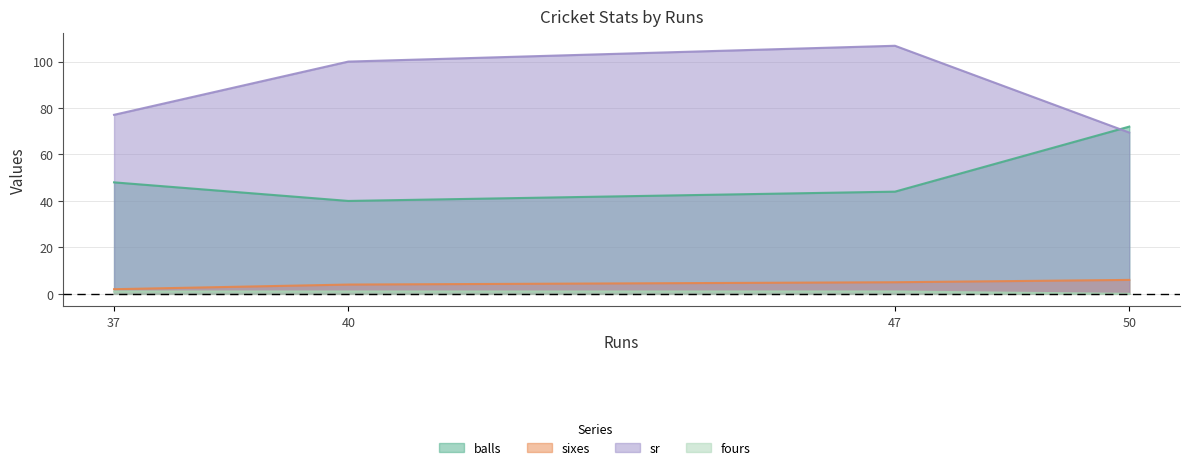

At which label does sixes reach its peak?

50